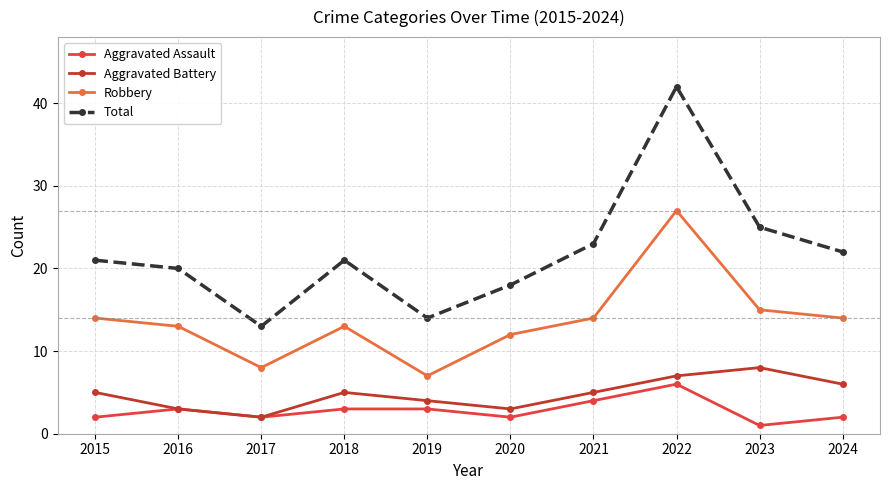

What is the total value across all series at 2019?

28